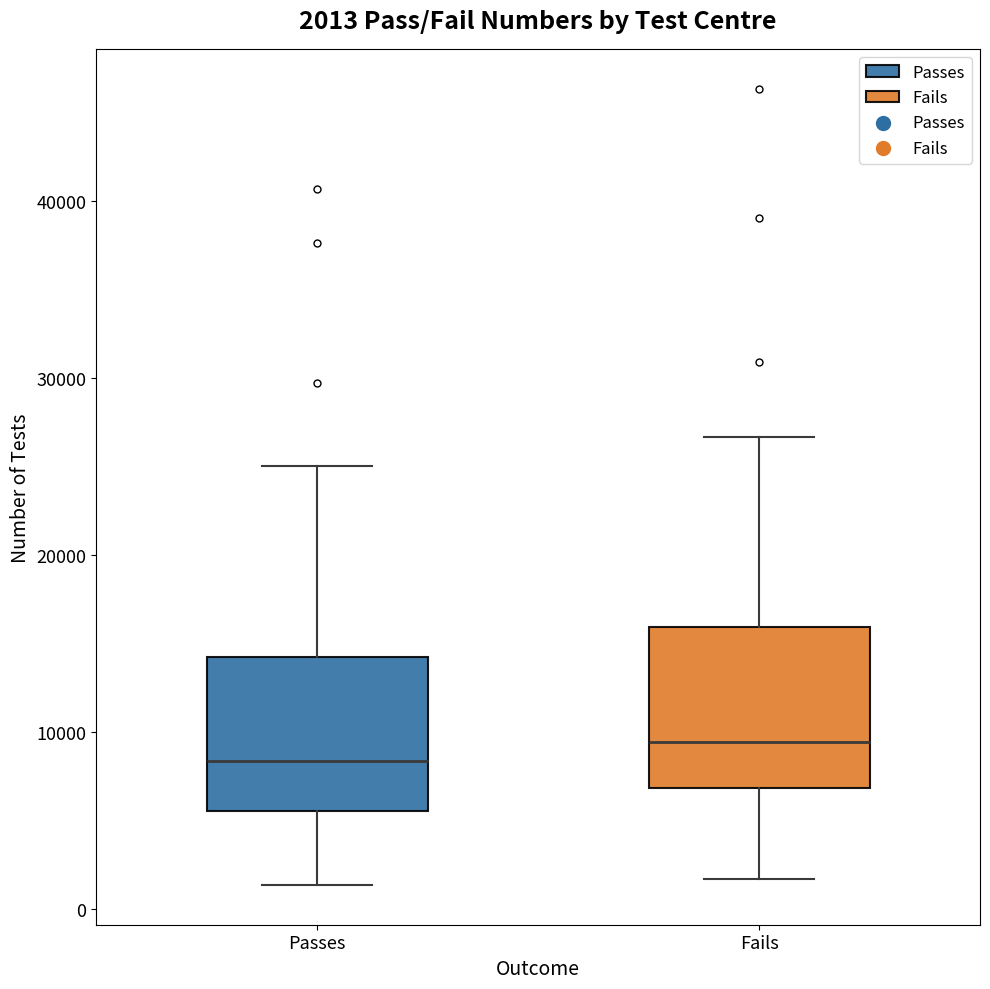

Which box has the lowest median line?

Passes